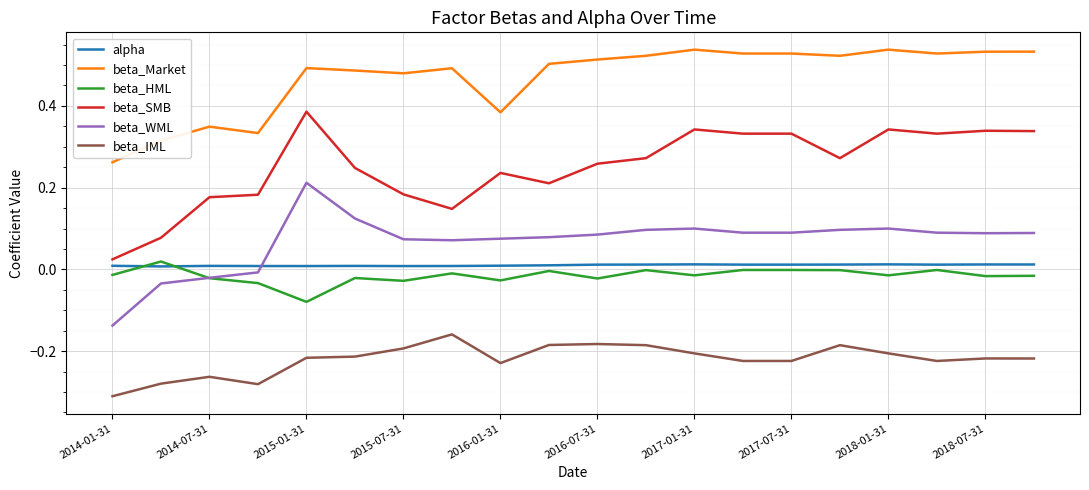

Which series has the largest total across all categories?

beta_Market